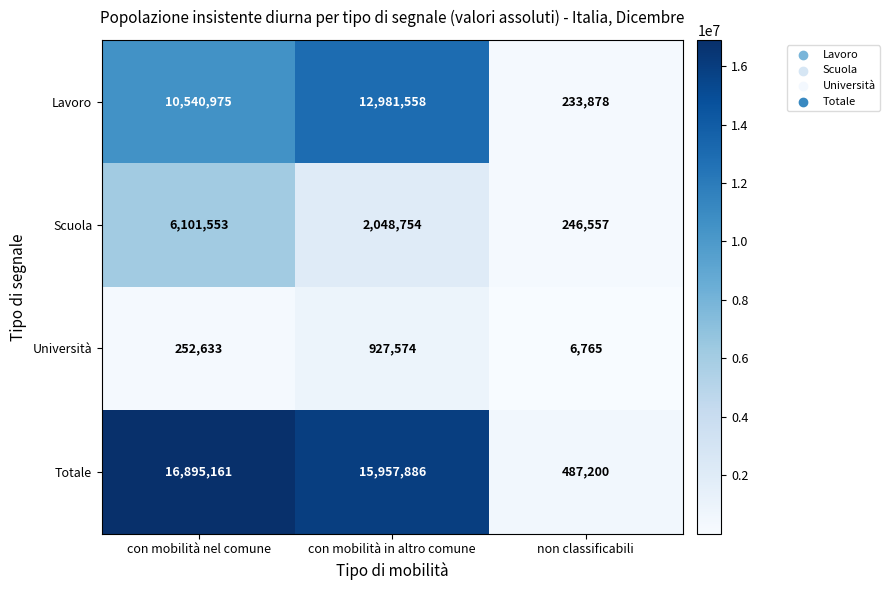

At which category is the sum across all series the highest?

con mobilità nel comune